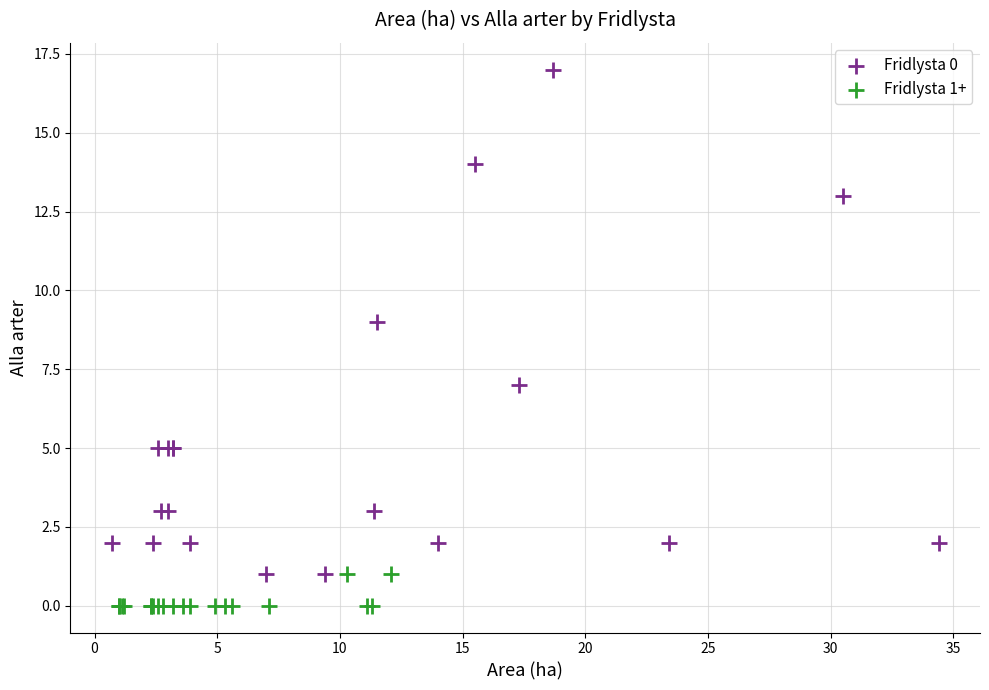

Which series contains the highest Y value?

Fridlysta 0